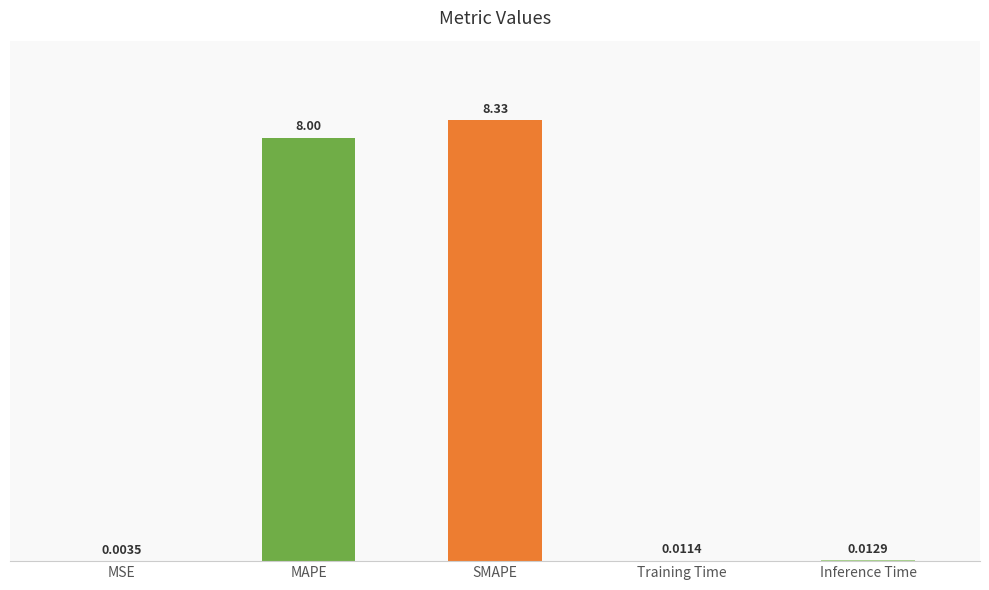

At which category does the chart reach its peak across all series?

SMAPE